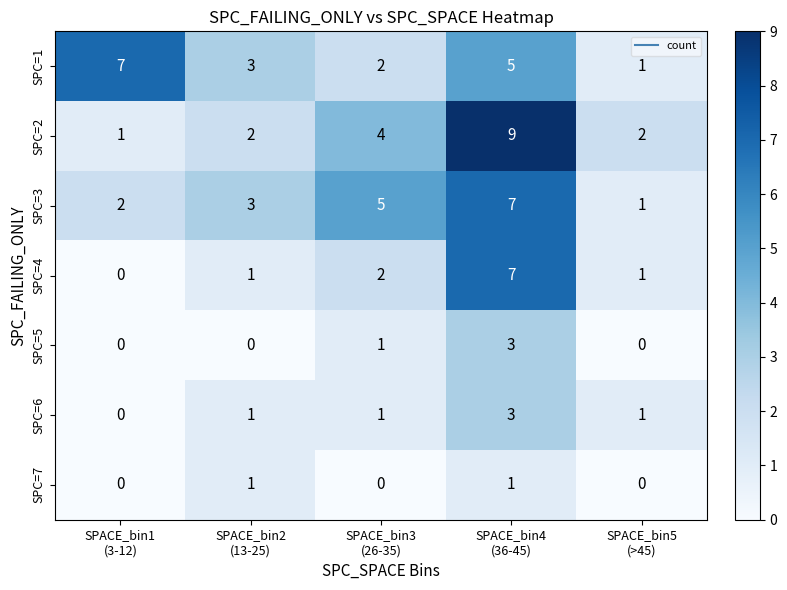

What is the maximum value shown in the chart?

9